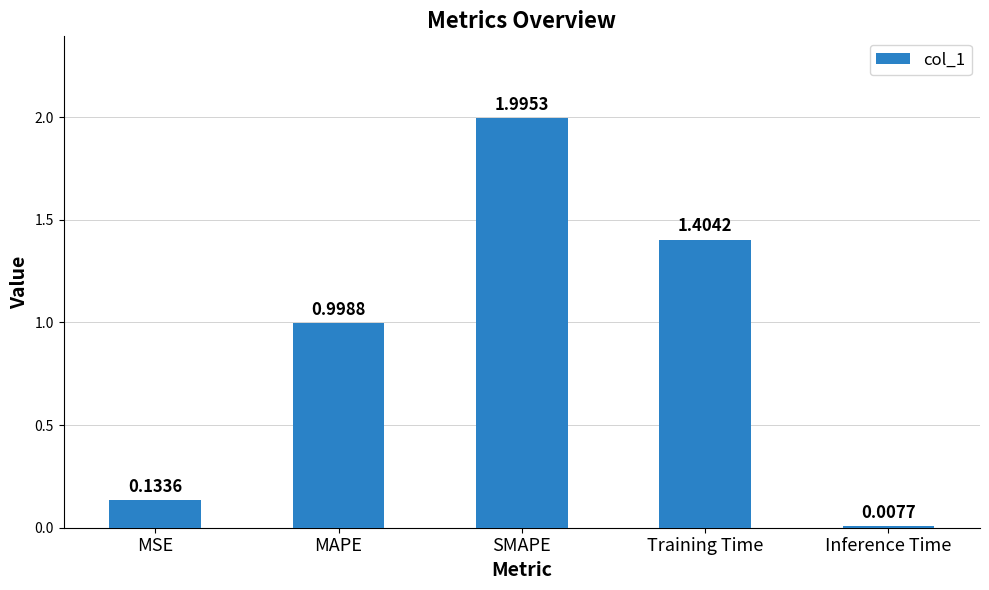

What is the sum of all values?

4.5